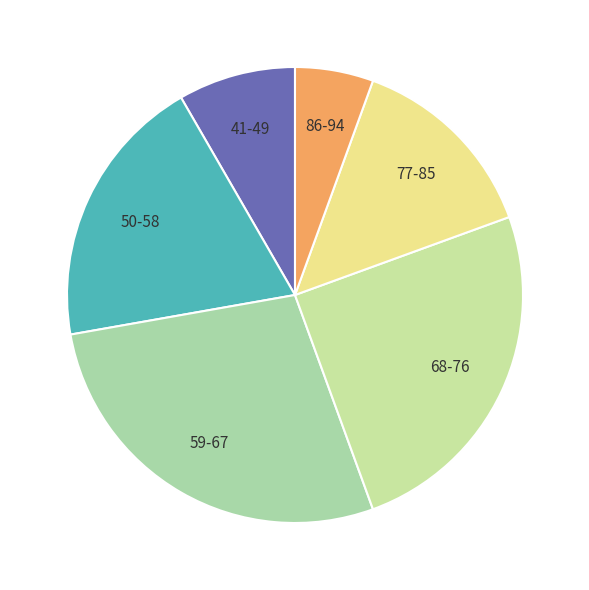

How many slices are in this pie chart?

6